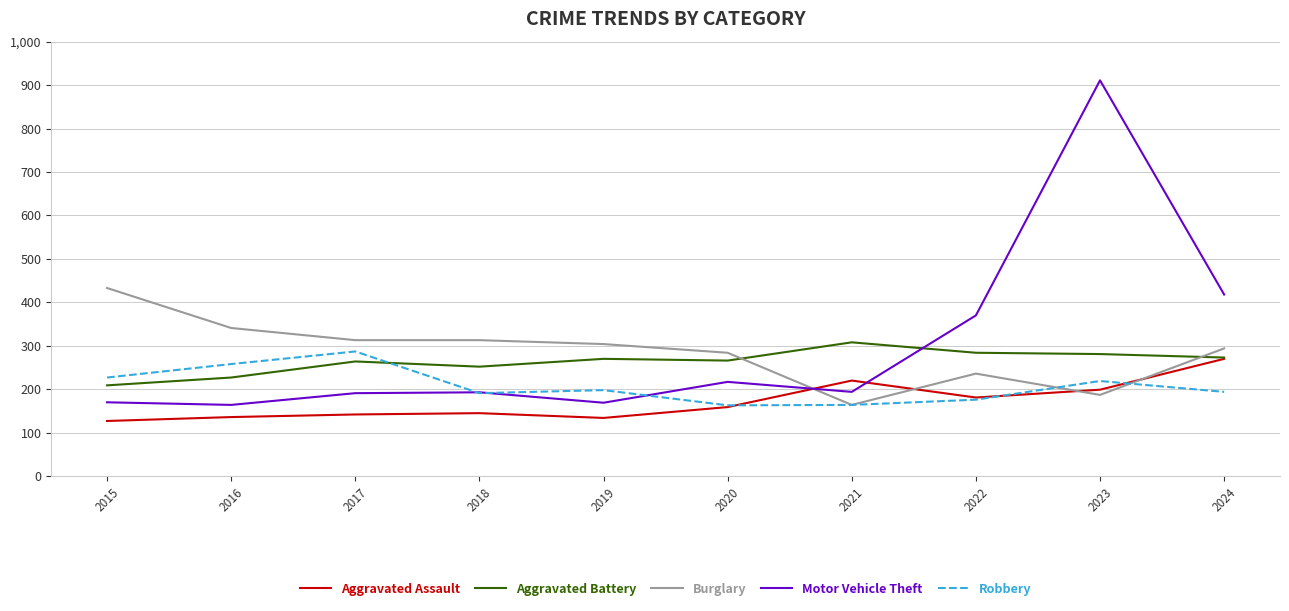

Is it true that Motor Vehicle Theft equals 194 at 2021?

True